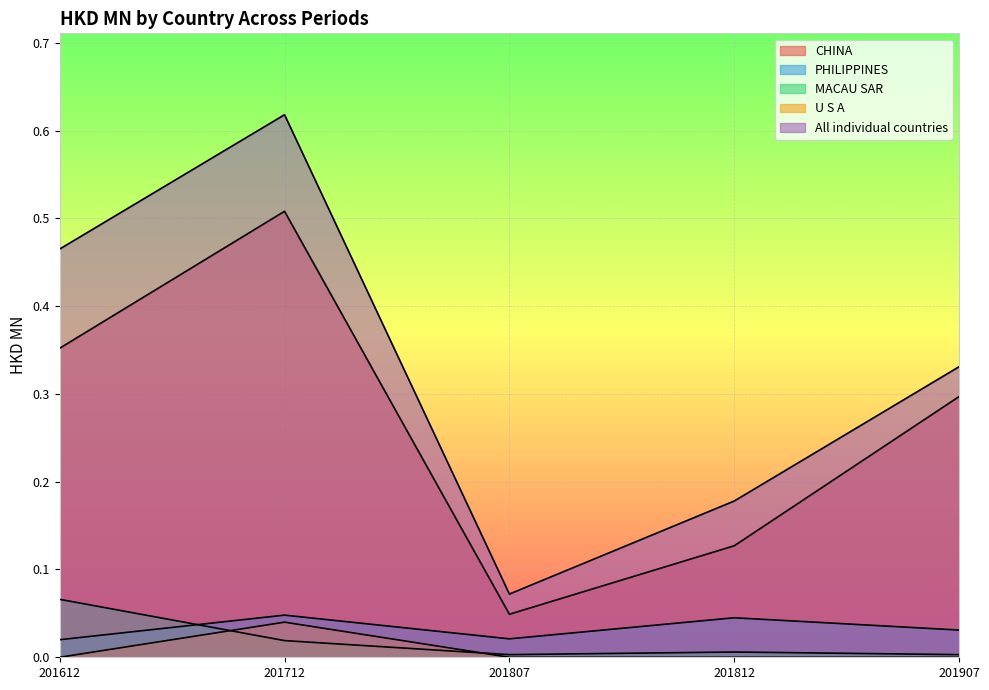

Between 201612 and 201907, which series saw the biggest shift?

All individual countries